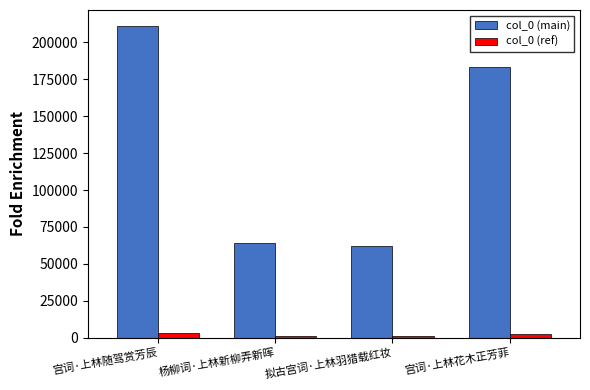

What is the value of the col_0 (main) bar at the 4th from the left?

183713.0